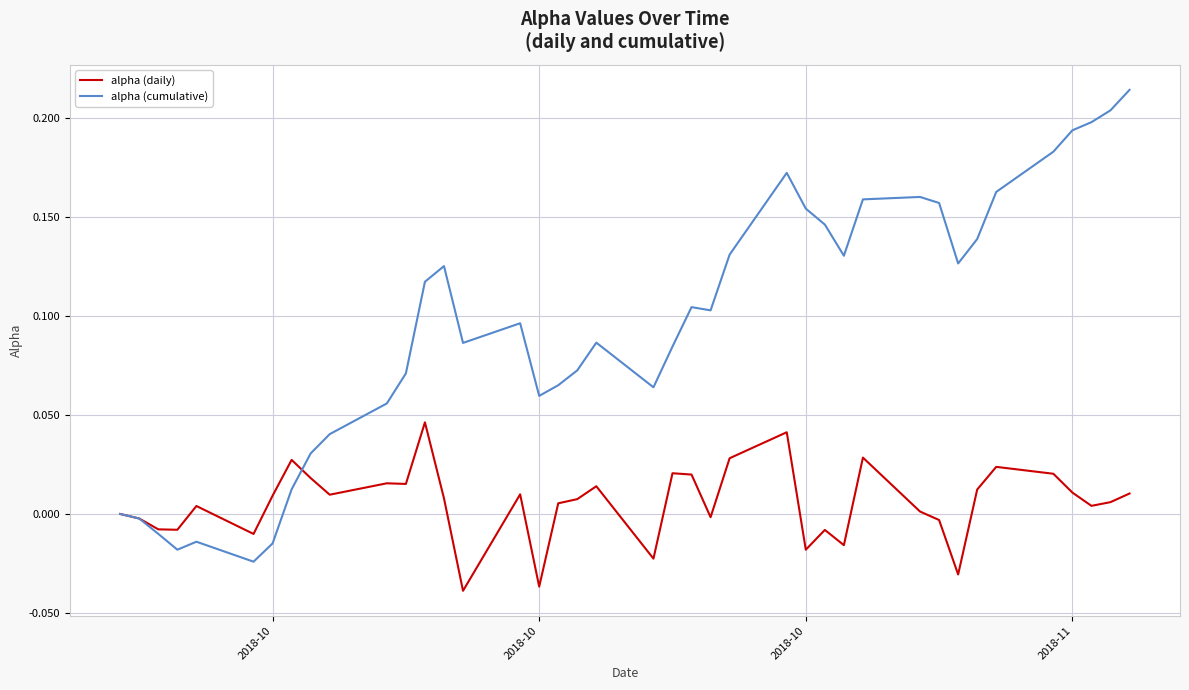

Rank the series by their average value, from highest to lowest.

alpha (cumulative), alpha (daily)